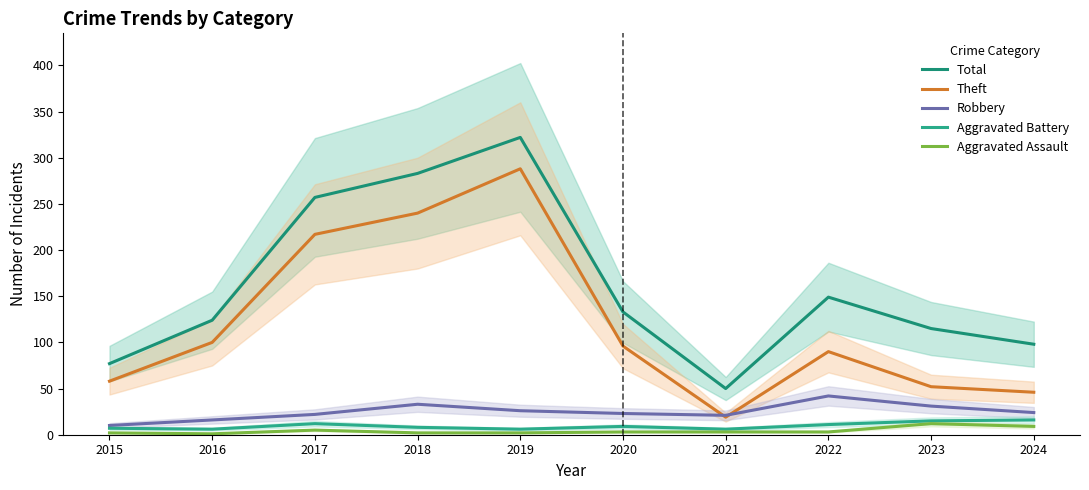

Where does the Robbery series first go above 24?

2018